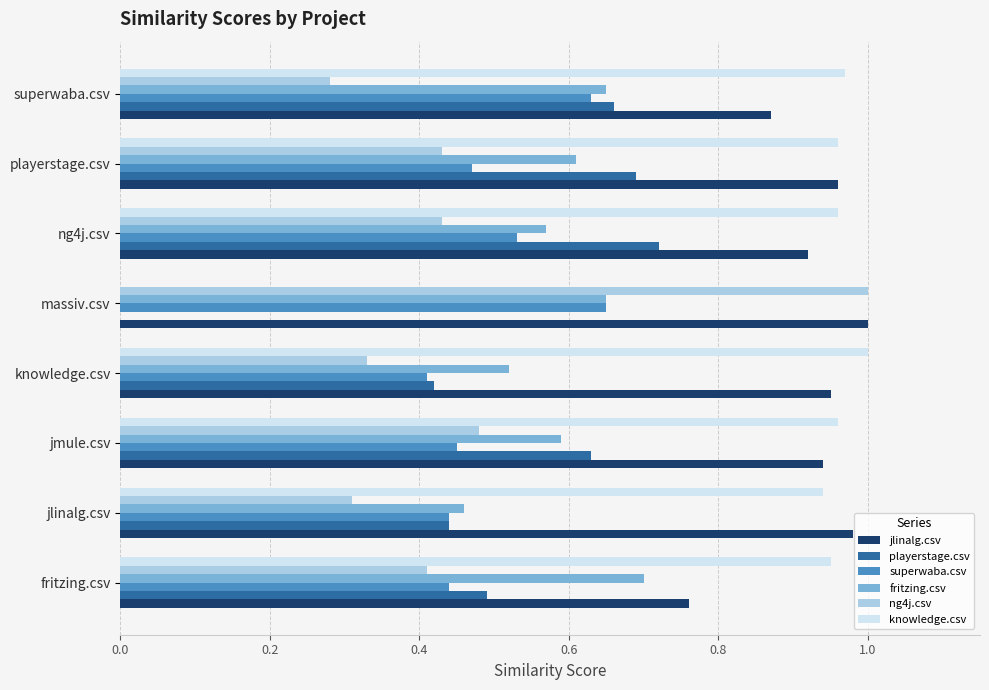

What are all the series names shown in the legend?

jlinalg.csv, playerstage.csv, superwaba.csv, fritzing.csv, ng4j.csv, knowledge.csv